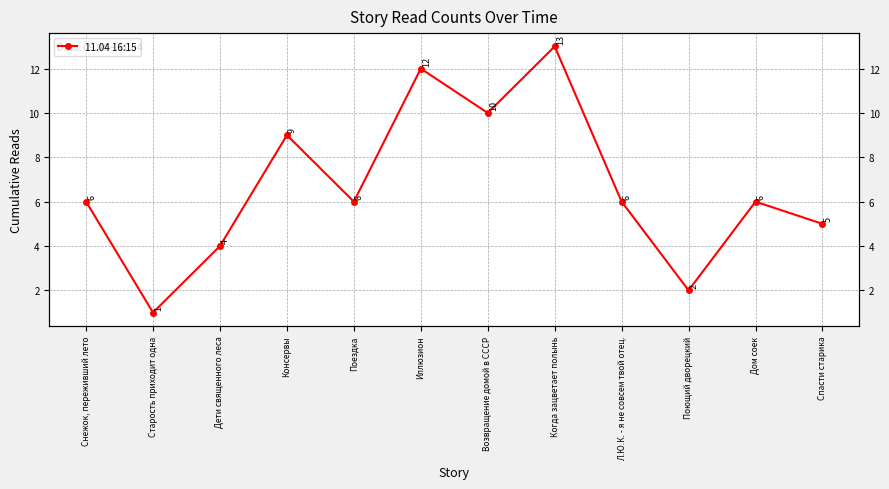

Rank the categories by value from lowest to highest.

Старость приходит одна, Поющий дворецкий, Дети священного леса, Спасти старика, Снежок, переживший лето, Поездка, Л.Ю.К. - я не совсем твой отец., Дом соек, Консервы, Возвращение домой в СССР, Иллюзион, Когда зацветает полынь